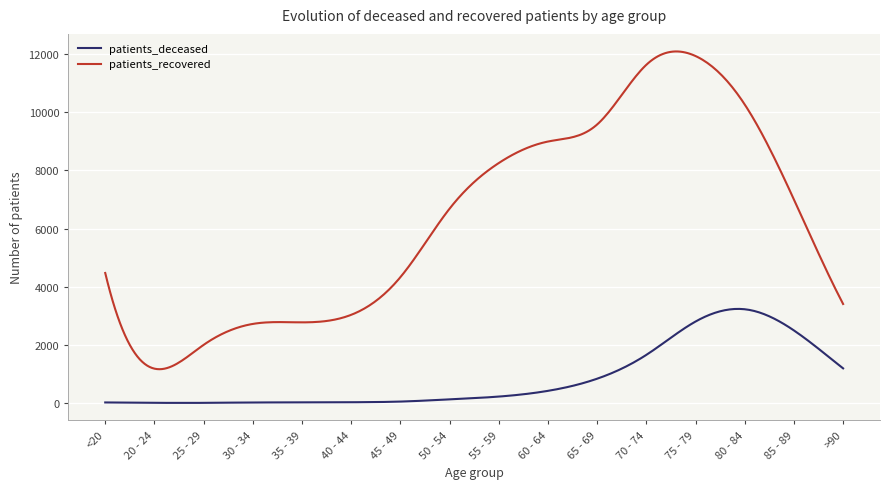

Does the chart have visible grid lines?

Yes